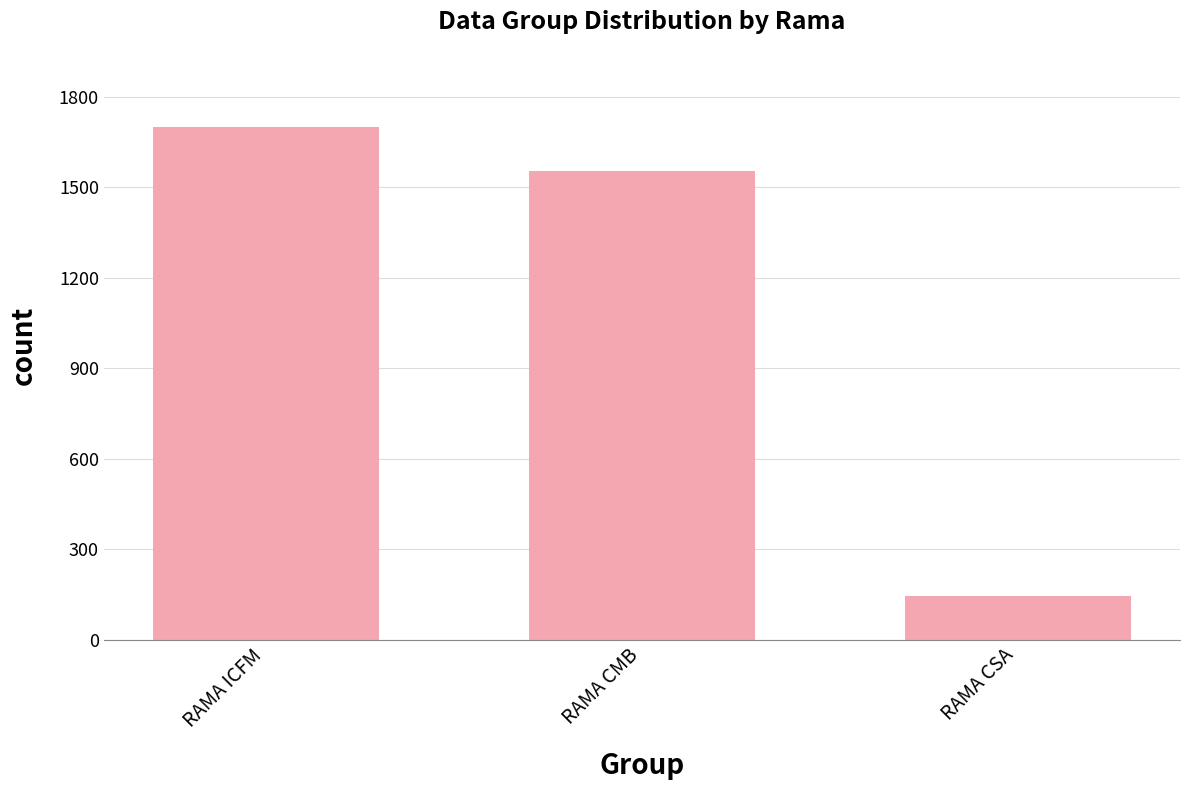

Which has a higher value, RAMA CSA or RAMA ICFM?

RAMA ICFM